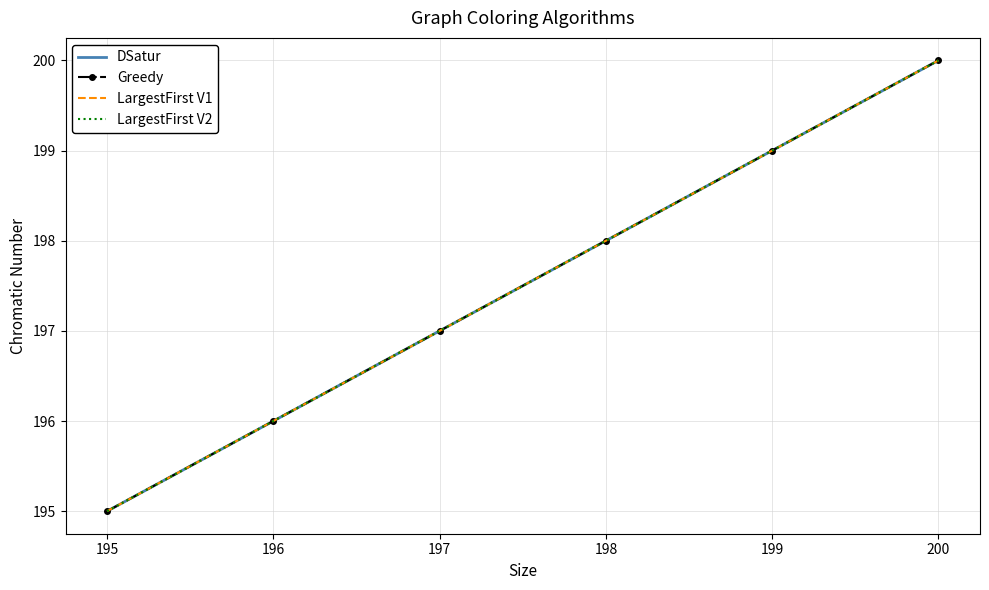

What is the value of the Greedy point at the 1st from the left?

195